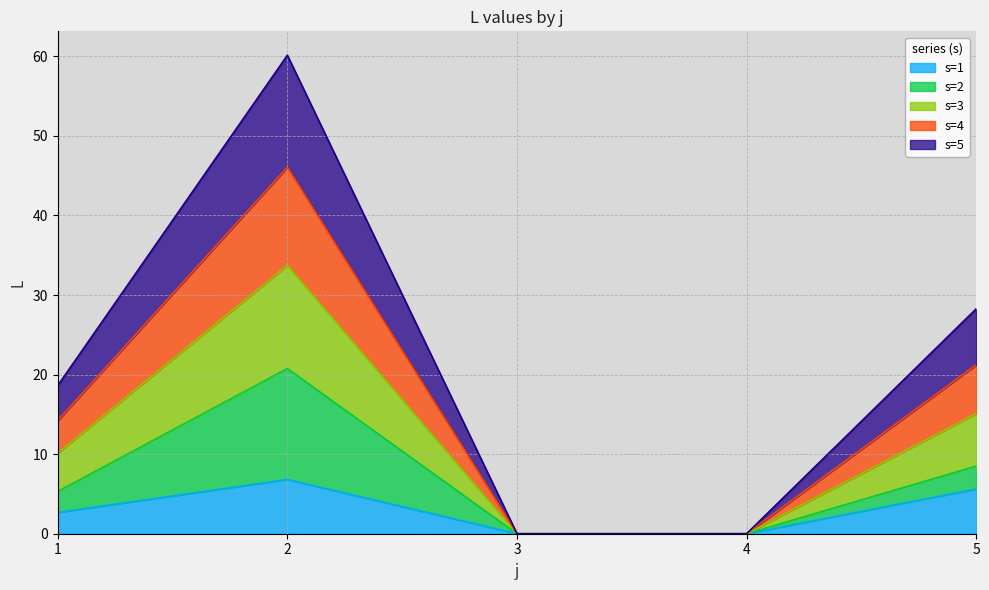

At which label does s=3 reach its minimum?

3